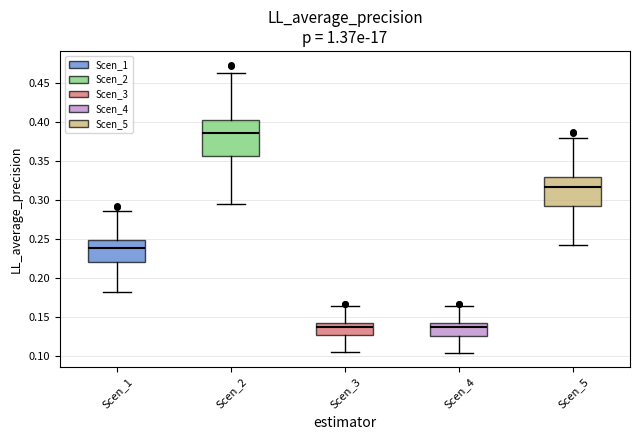

Comparing the boxes themselves (not the whiskers), which one is the tallest?

Scen_2